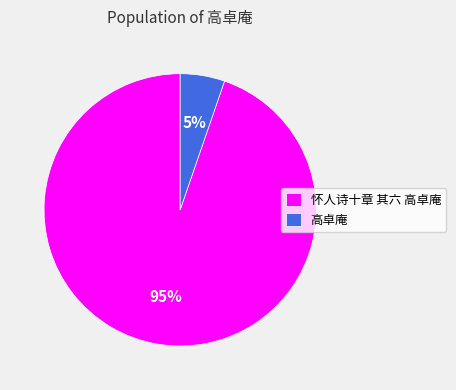

Do 怀人诗十章 其六 高卓庵 and 高卓庵 together represent more than half of the pie?

Yes